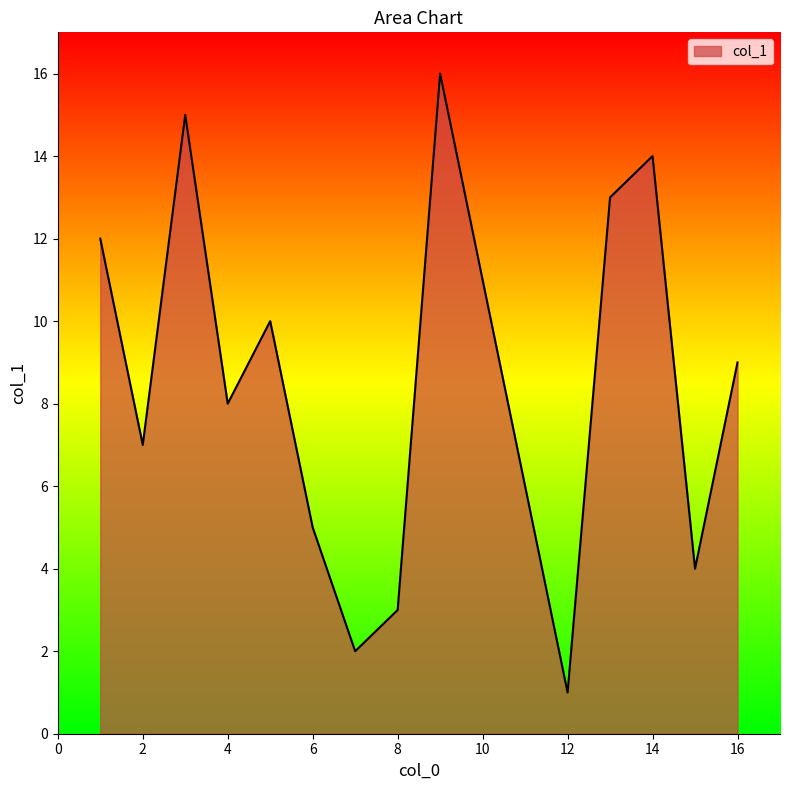

What is the greatest value displayed?

16